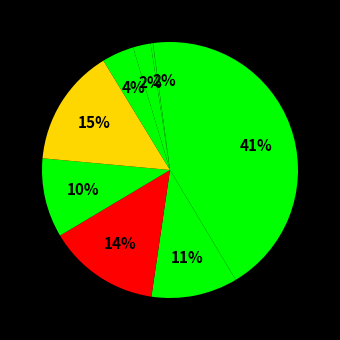

Count the number of slices in the pie.

10